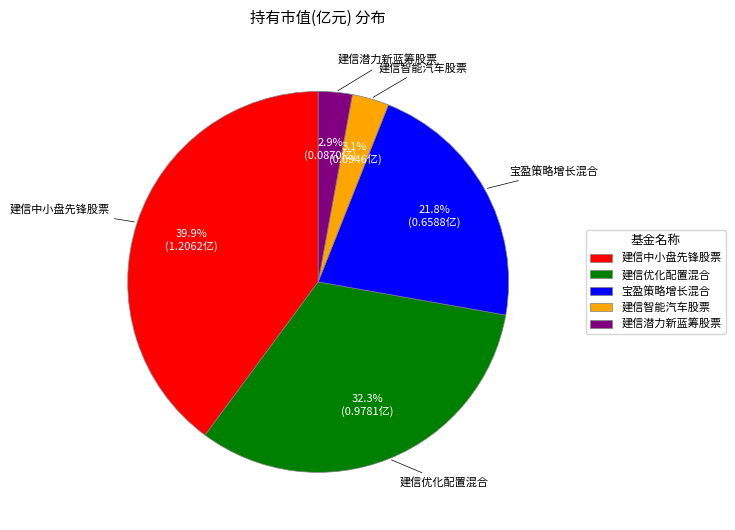

To the nearest percent, what percentage of the pie is 建信中小盘先锋股票?

40%